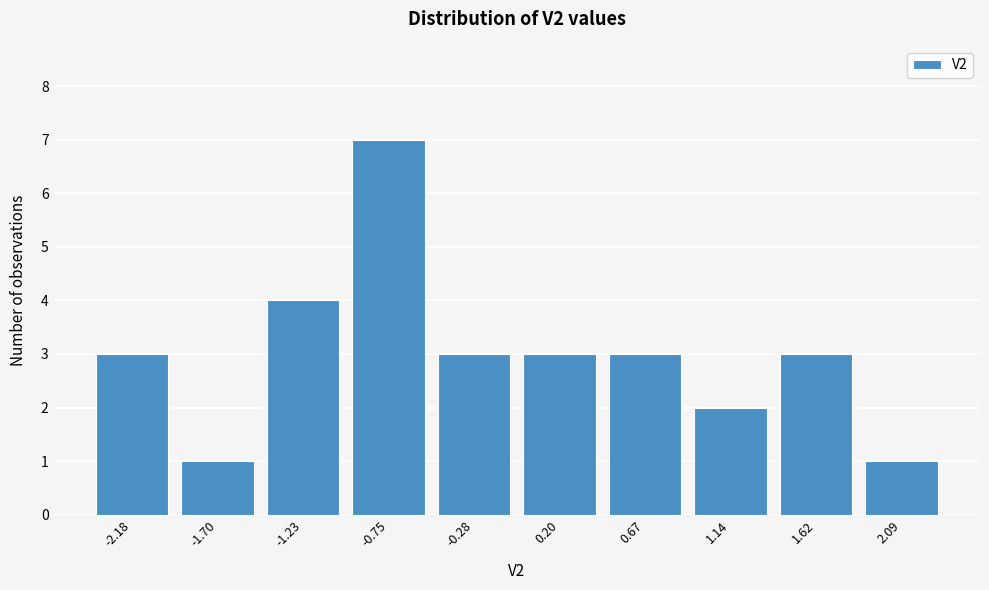

Reading left to right, extract all data points from this chart.

3	1	4	7	3	3	3	2	3	1